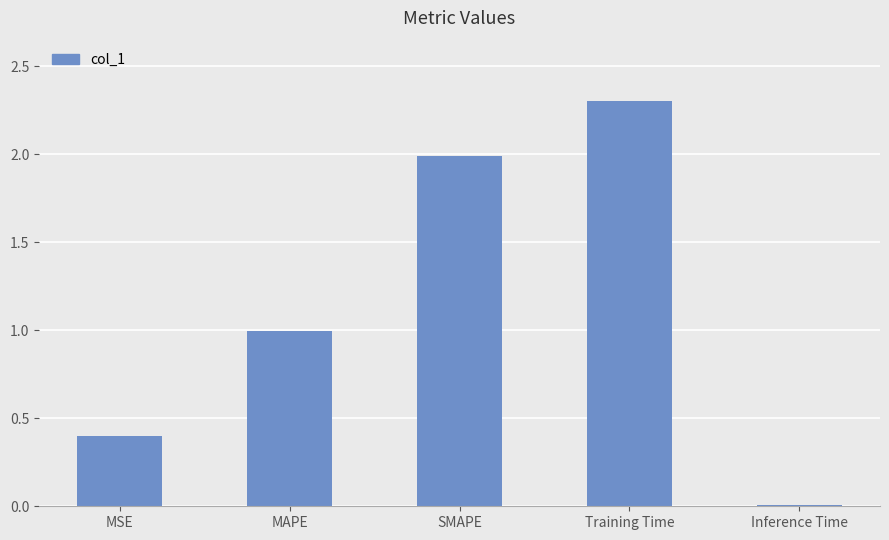

What is the difference between the second highest and second lowest values?

1.6